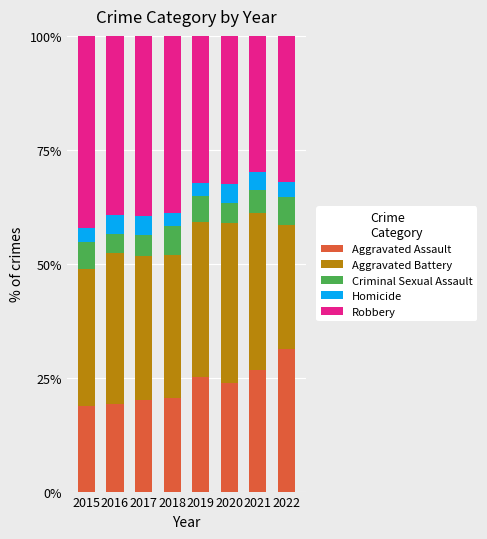

What is the difference between the Aggravated Assault values at 2017 and 2021?

6.5